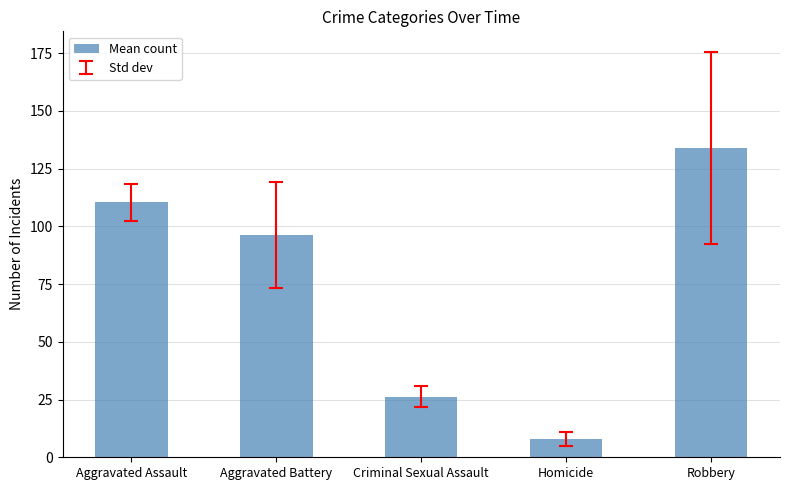

How many values are below 96?

2